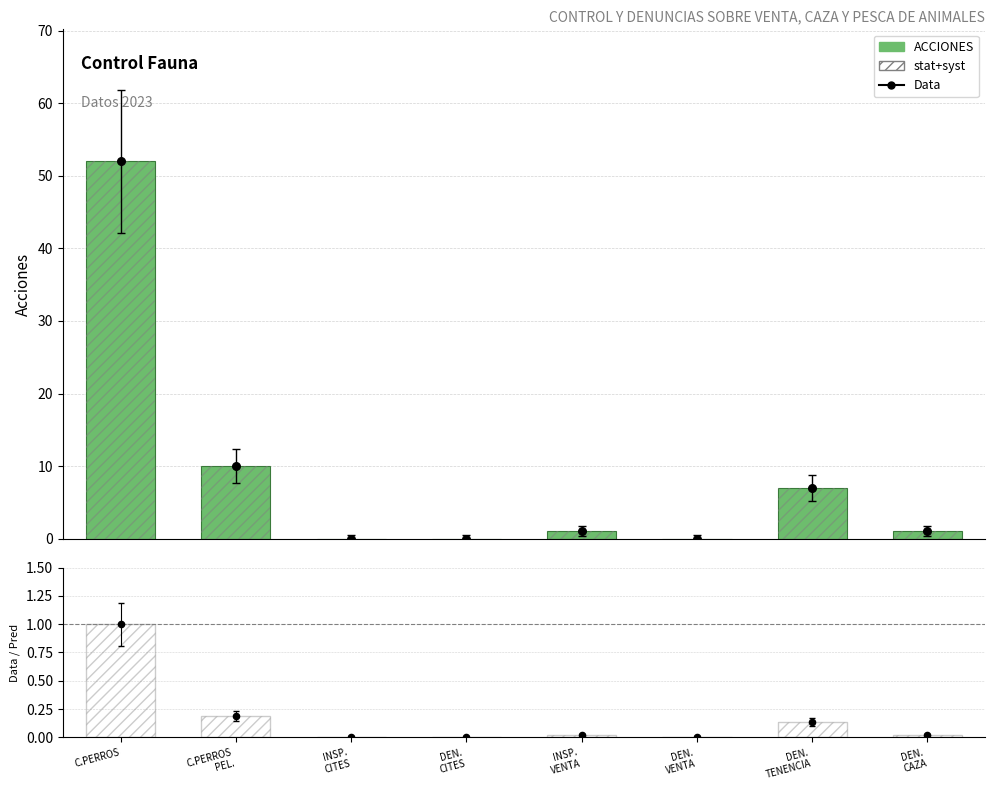

At which category is the sum across all series the highest?

C.PERROS